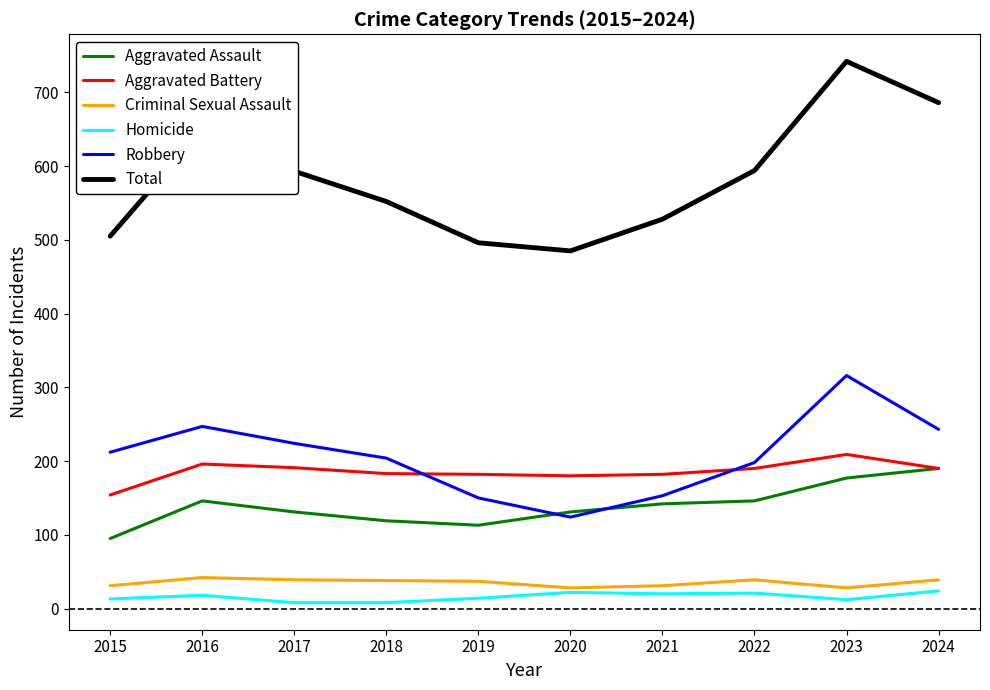

What is the sum of the Aggravated Battery values at 2018 and 2023?

392